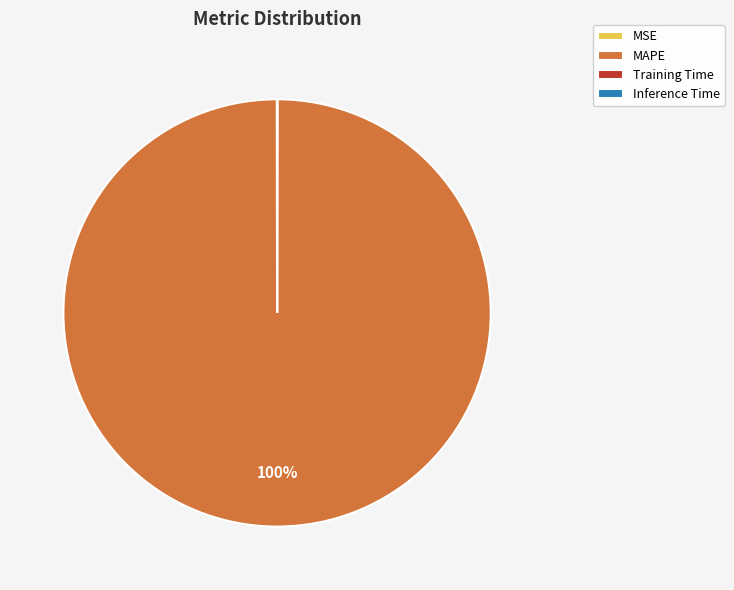

Does any single category account for the majority?

Yes